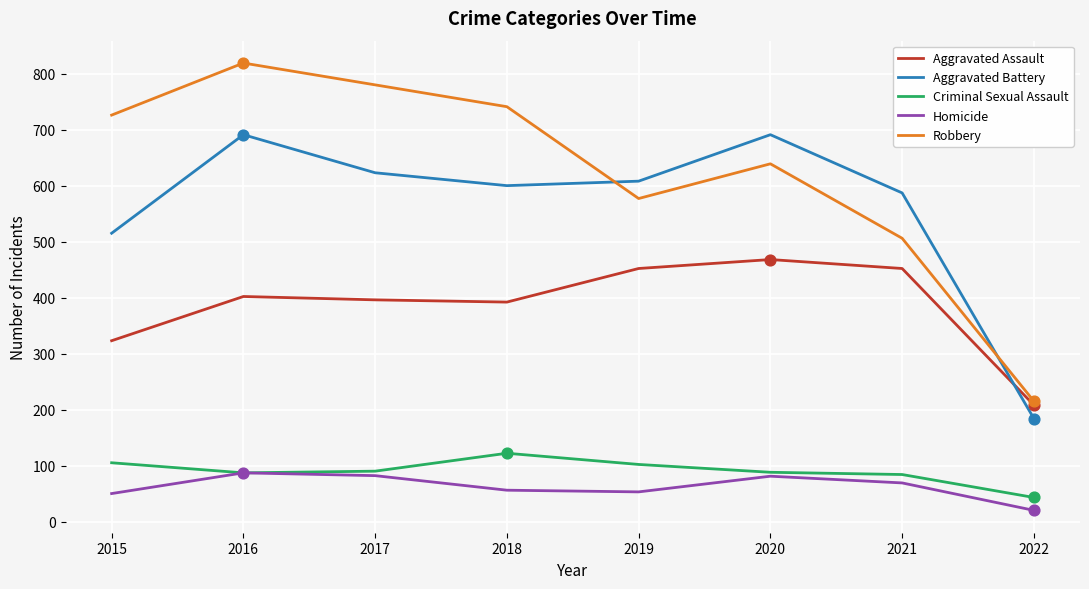

Which series has the largest total across all categories?

Robbery